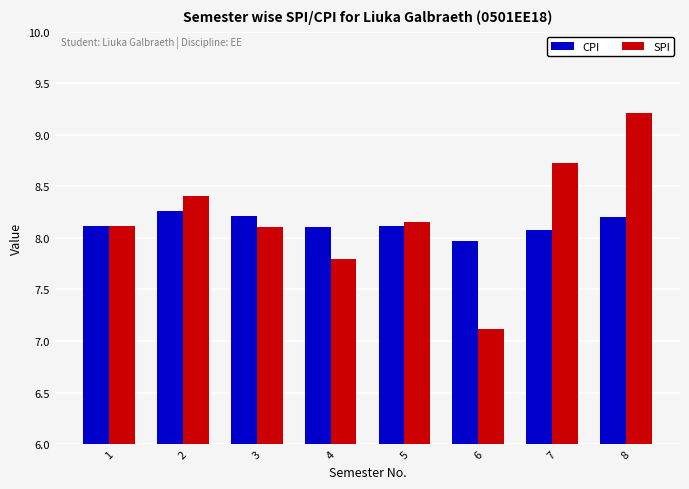

The CPI series shows 12.9 at 5. True or false?

False